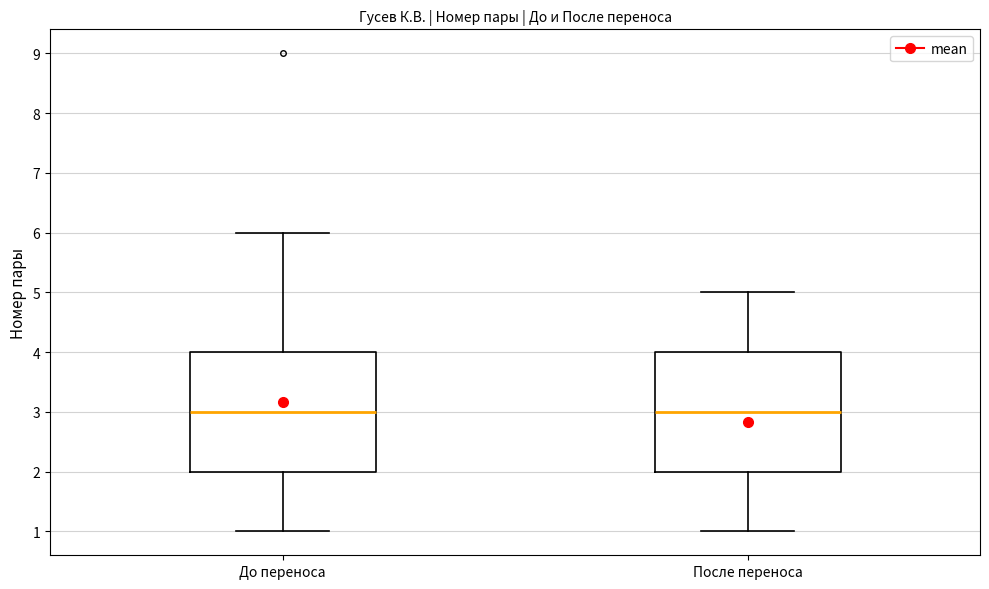

Where does the upper whisker of the box for До переноса end on the y-axis? The values are not printed on the chart, so give them approximately, as read against the axis.

6